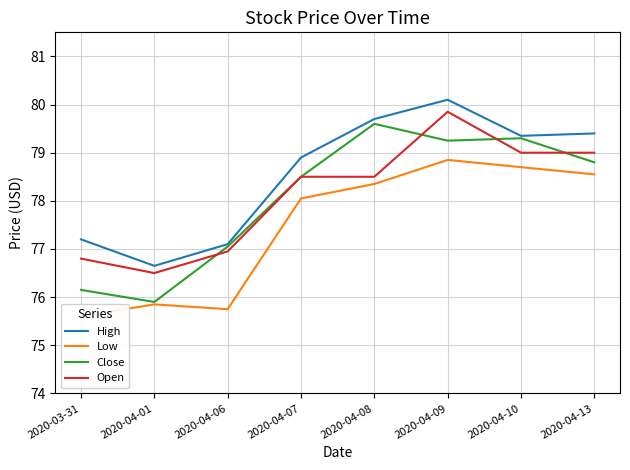

In Low, how many points are higher than both neighbors (excluding endpoints)?

2